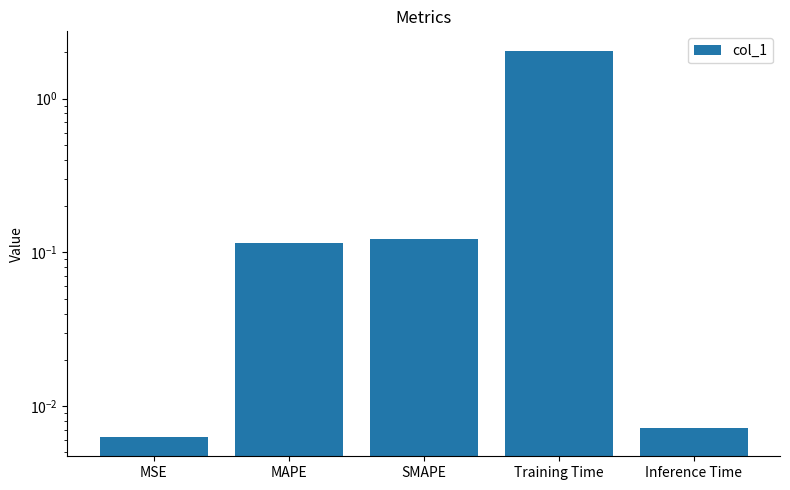

What is the change in value from MSE to SMAPE?

+0.1